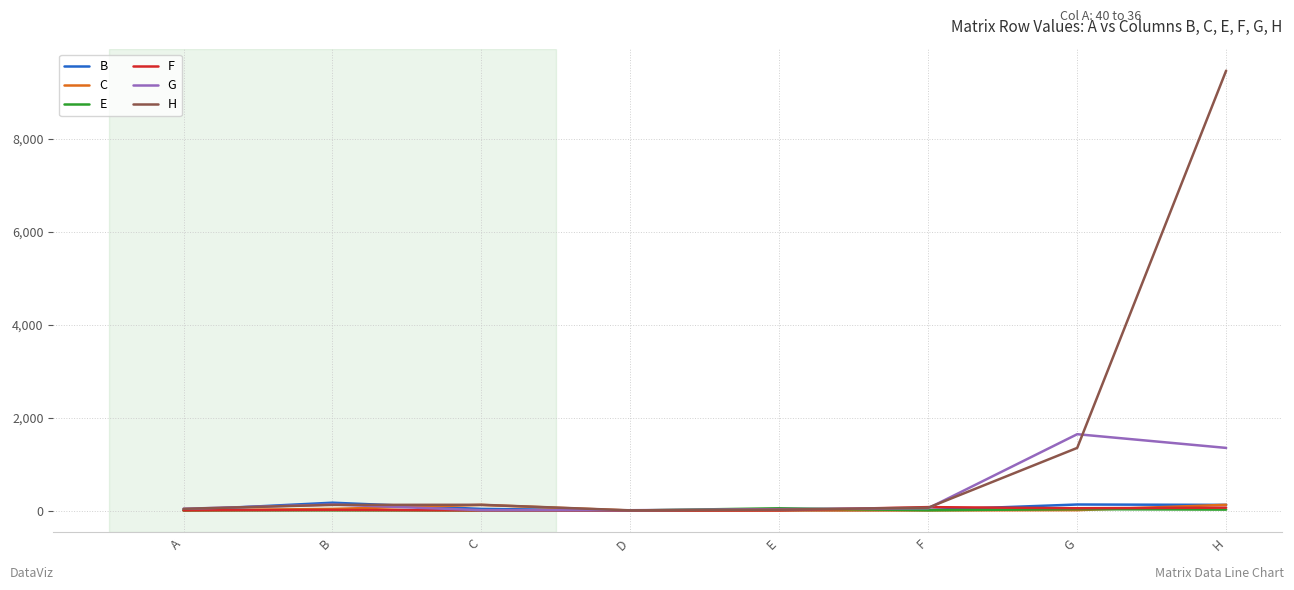

At which category is the sum across all series the highest?

H